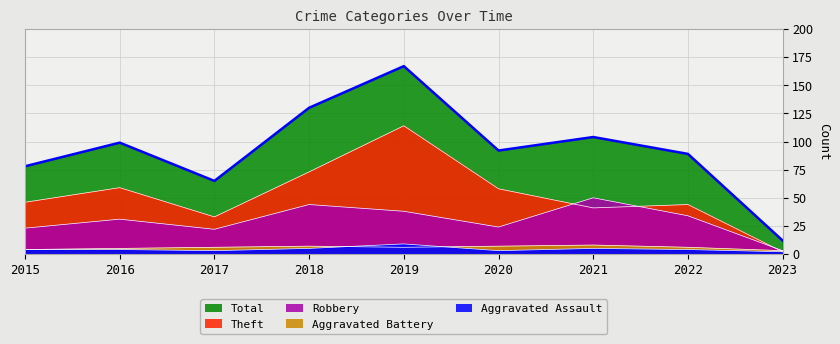

What is the difference between the maximum and minimum values in the Aggravated Assault series?

7